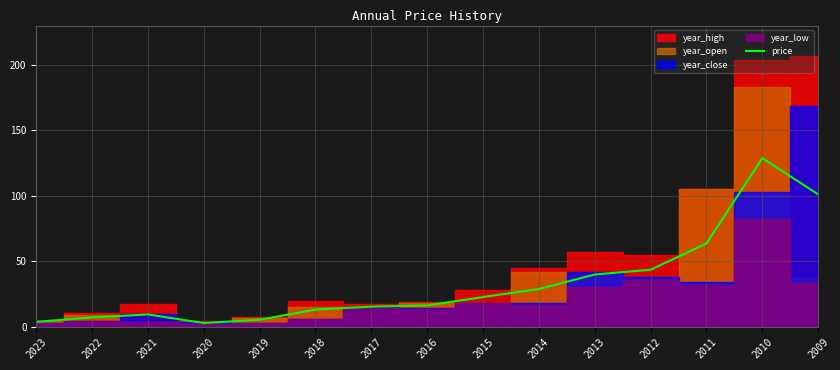

List the labels in order of value, largest first.

2010, 2009, 2011, 2012, 2013, 2014, 2015, 2016, 2017, 2018, 2021, 2022, 2019, 2023, 2020